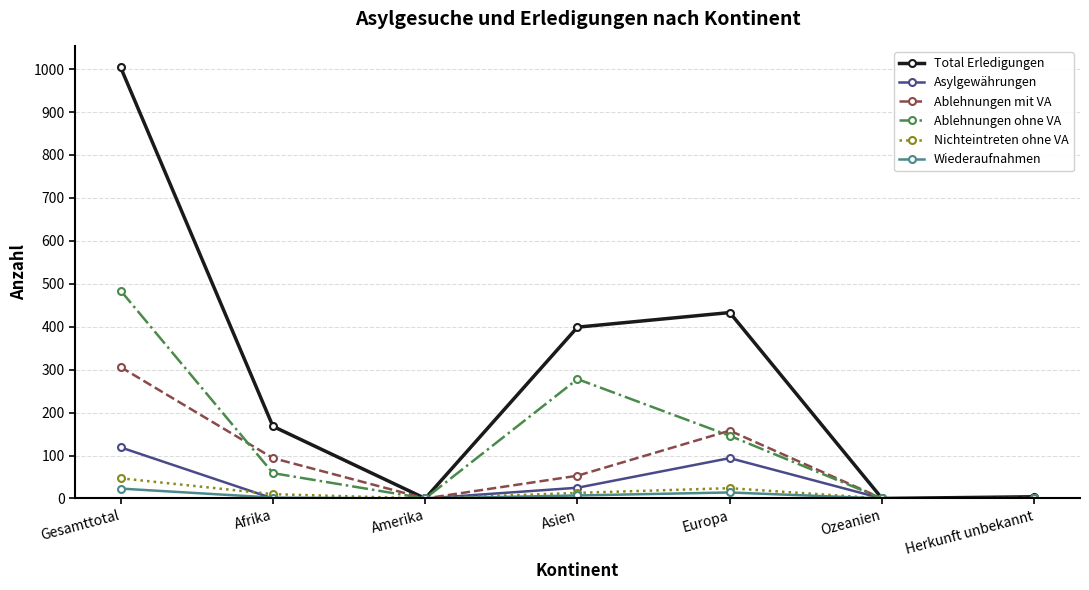

How many distinct data groups are displayed?

6